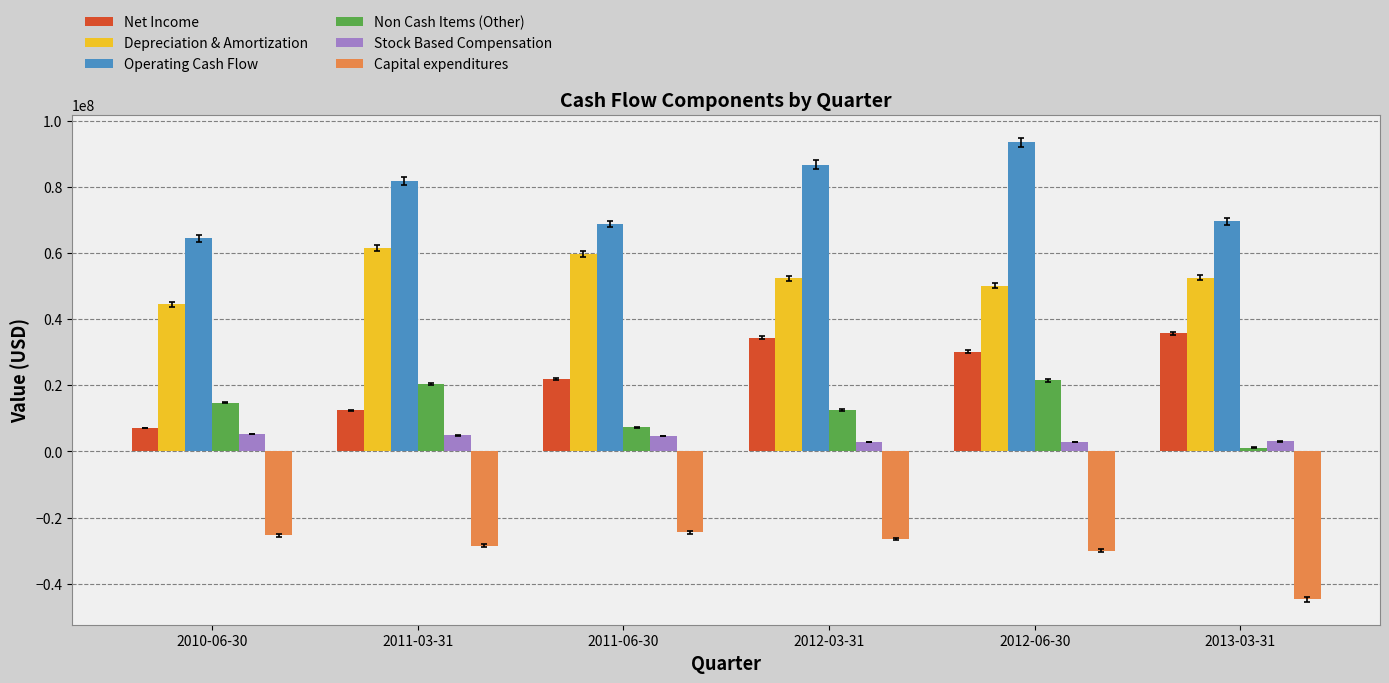

Which category has the highest value in the Net Income series?

2013-03-31